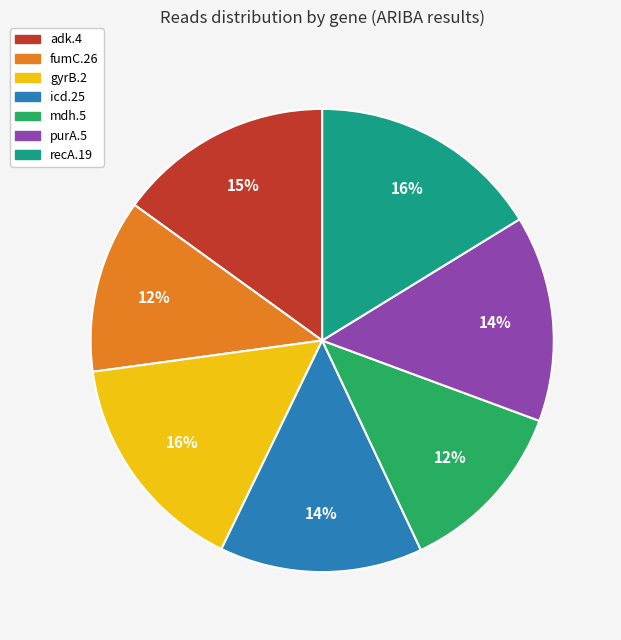

Is there a majority slice in this chart?

No